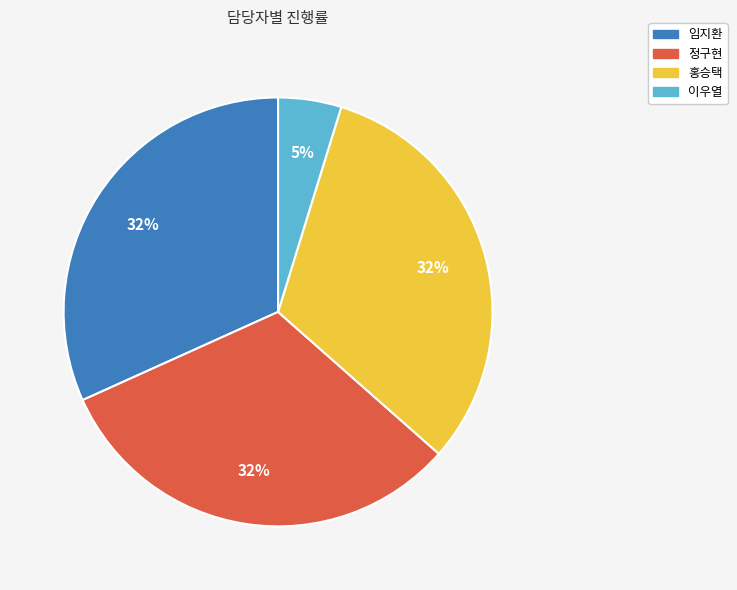

Is there a majority slice in this chart?

No